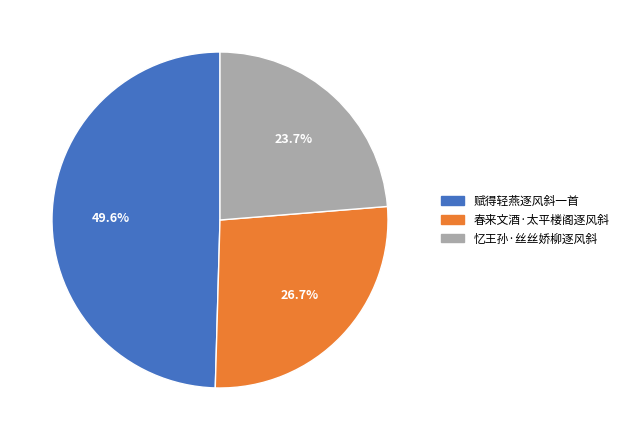

What is the smallest slice in the pie chart?

忆王孙·丝丝娇柳逐风斜